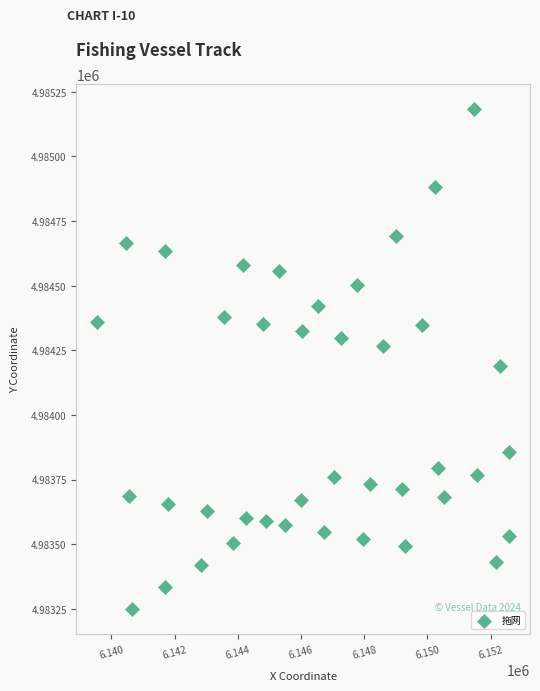

What is the range of X values (max minus min)?

13043.1